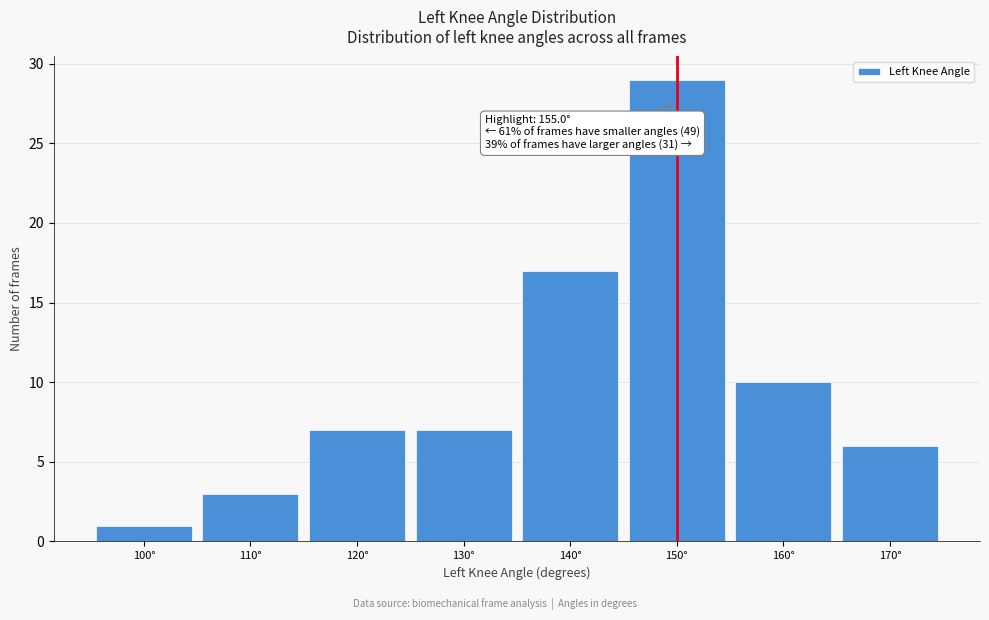

Reading left to right, list all the values displayed in this chart.

1	3	7	7	17	29	10	6